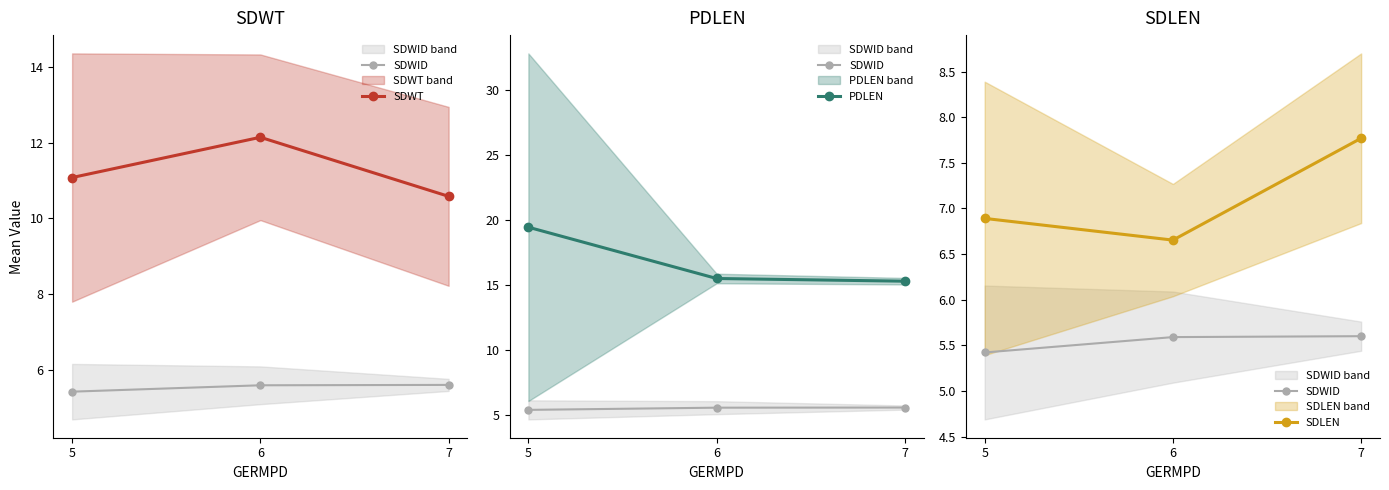

What are all the series names shown in the legend?

SDWID, SDWT, PDLEN, SDLEN